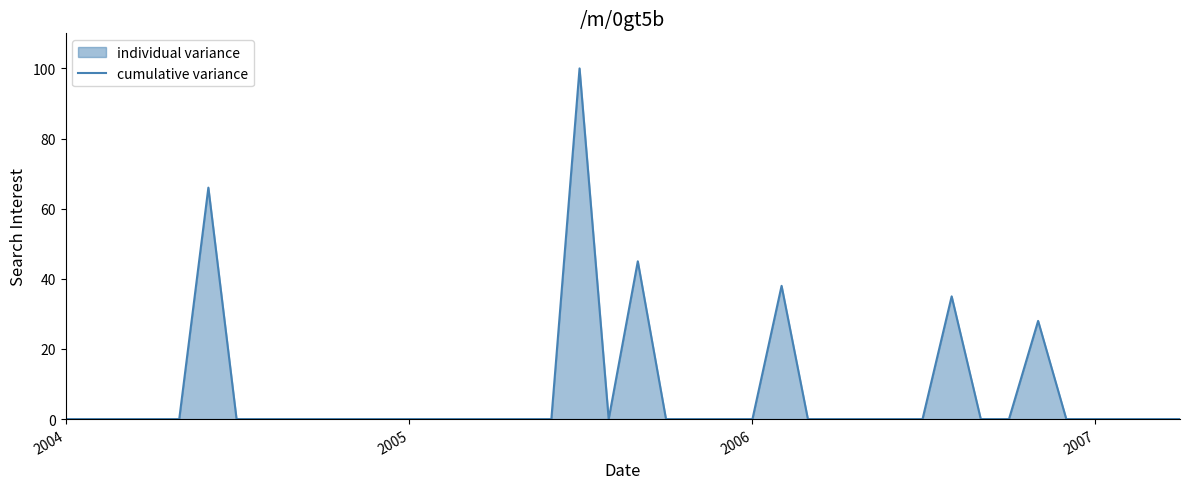

What is the difference between the maximum and minimum values?

100